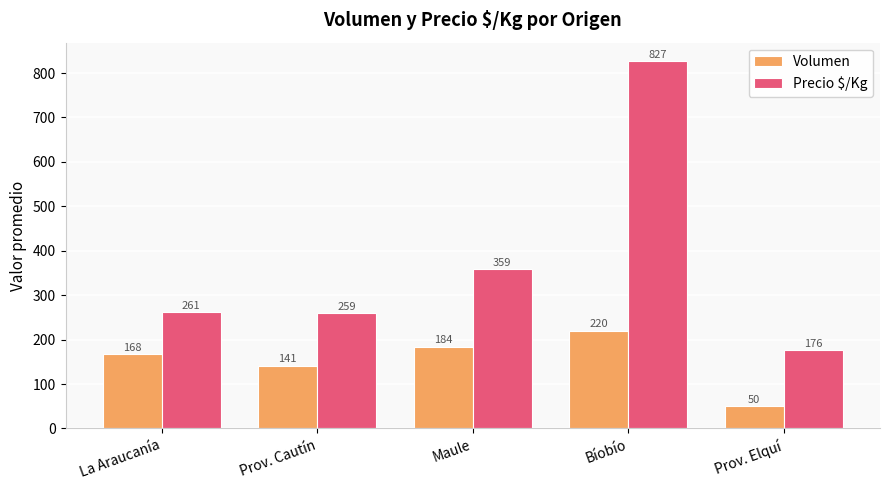

What is the average value of the Precio $/Kg series?

376.5